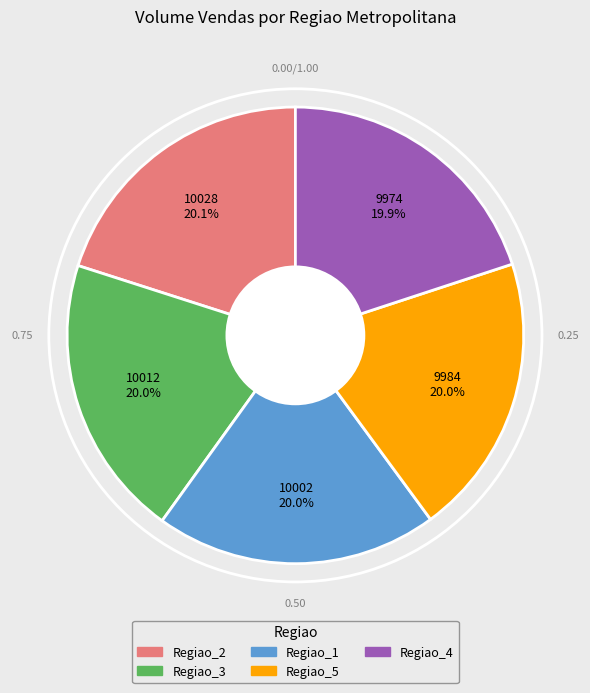

Approximately how many times larger is the value at Regiao_5 compared to Regiao_4?

1.0